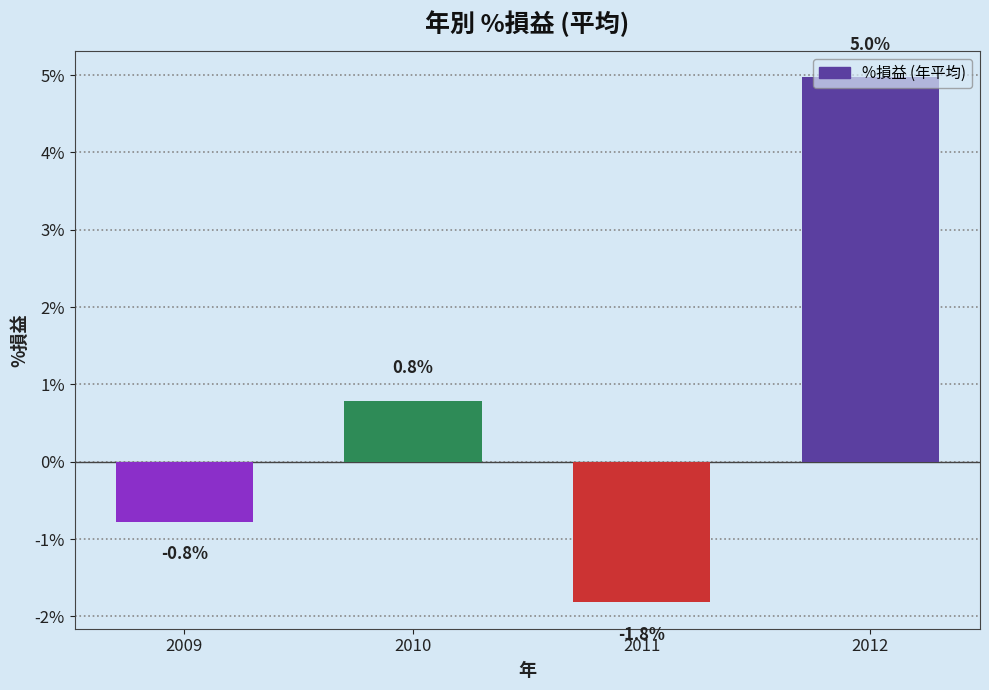

List the labels in order of value, largest first.

2012, 2010, 2009, 2011